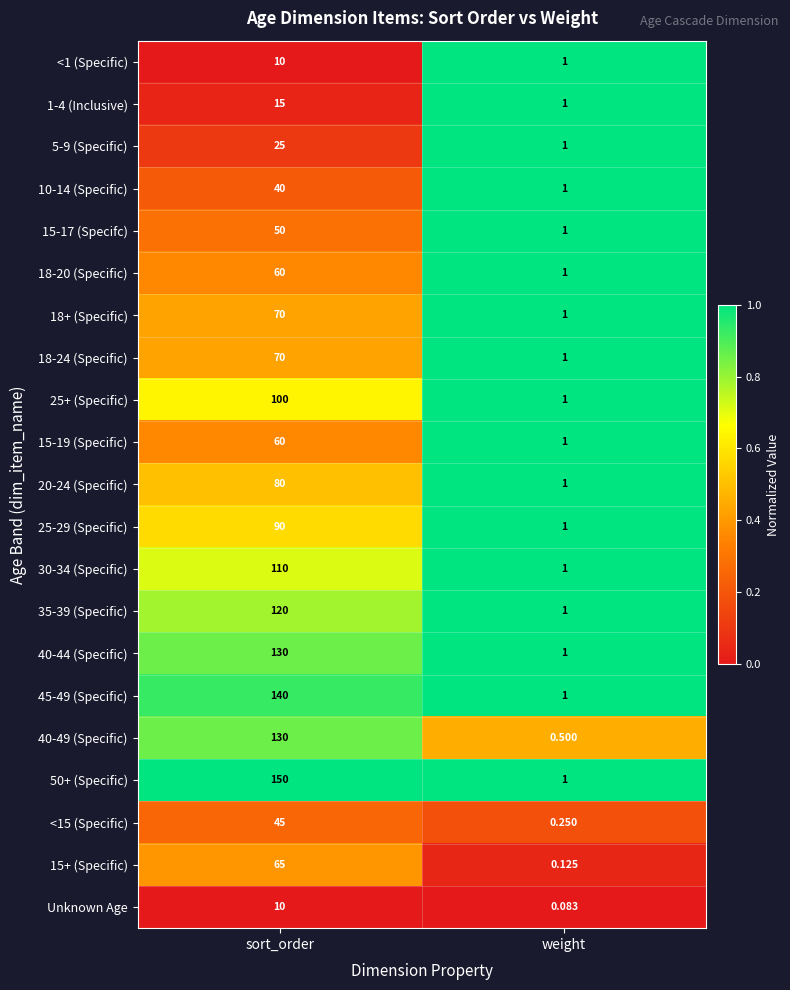

Which series changed the most between sort_order and weight?

50+ (Specific)